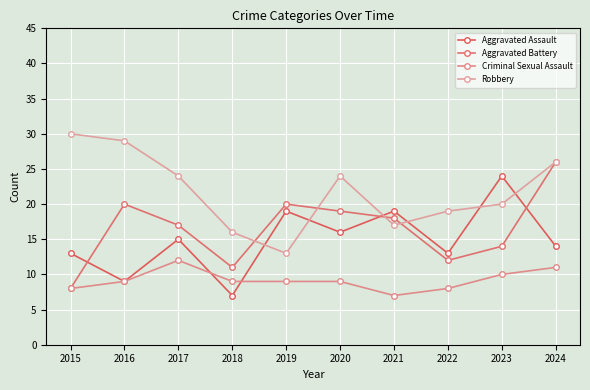

Which series ends up on top after the final intersection of Aggravated Assault and Criminal Sexual Assault?

Aggravated Assault